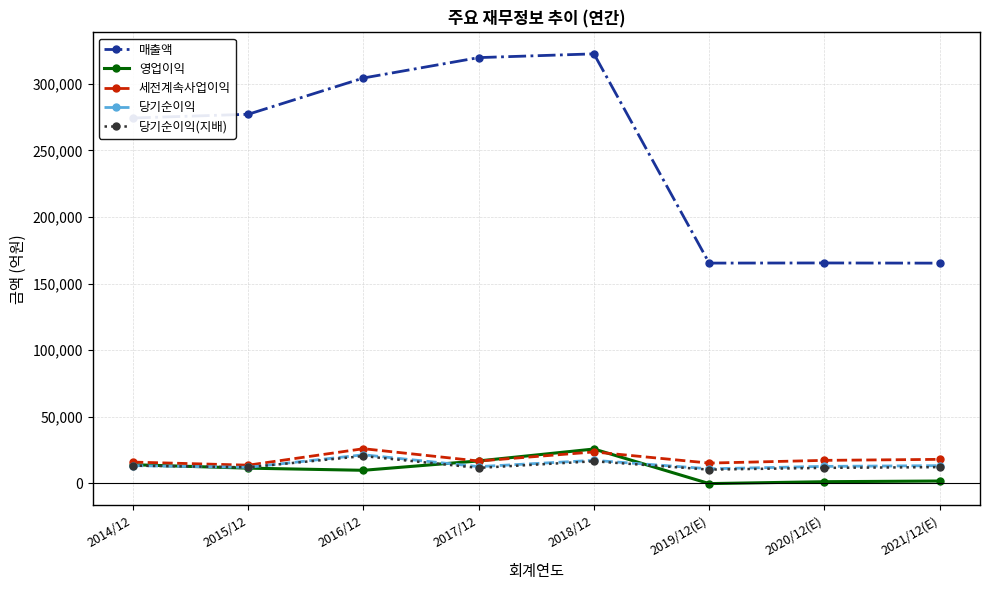

At how many categories does at least one series exceed 284858?

3